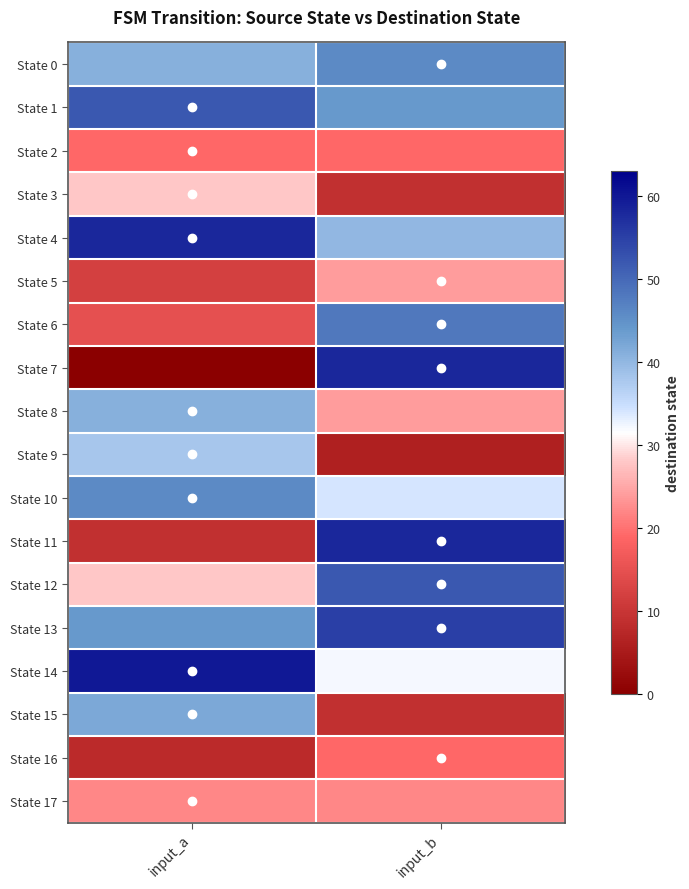

How many data points does each series have?

2